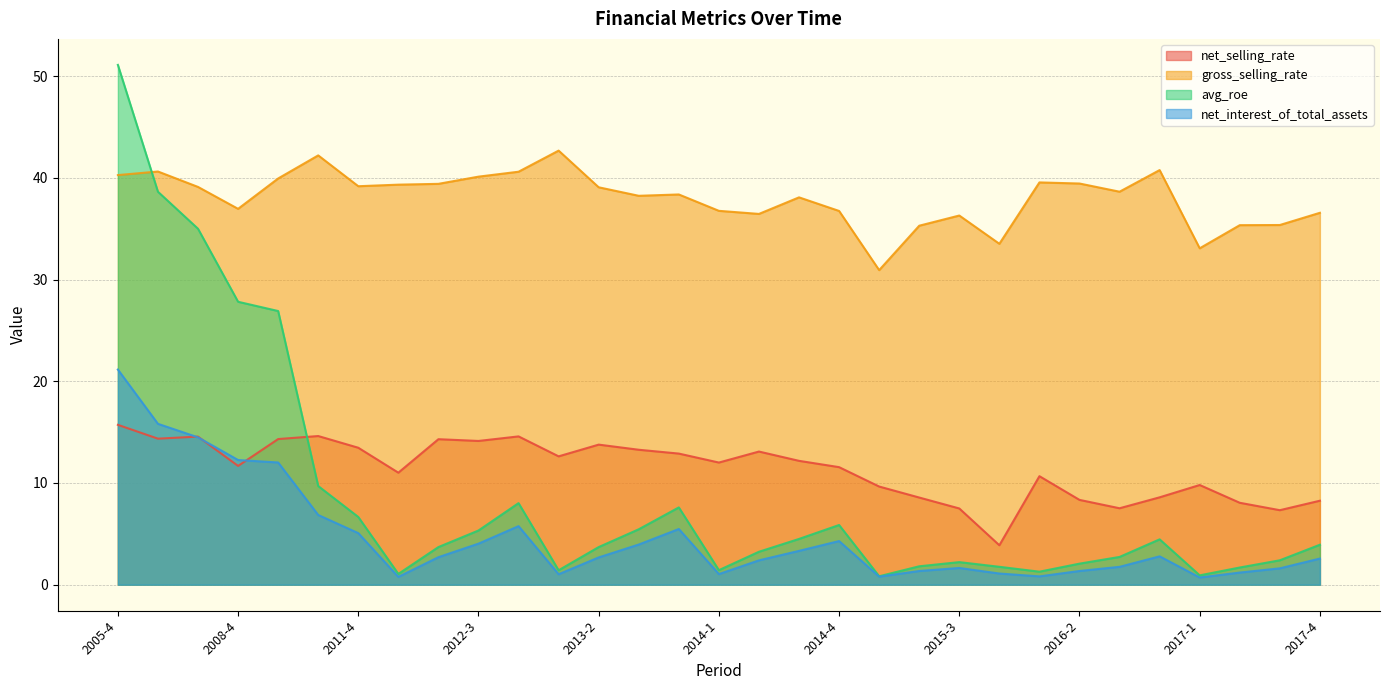

Rank the categories by net_interest_of_total_assets value from lowest to highest.

2017-1, 2012-1, 2015-1, 2016-1, 2013-1, 2014-1, 2015-4, 2017-2, 2015-2, 2016-2, 2017-3, 2015-3, 2016-3, 2014-2, 2017-4, 2013-2, 2012-2, 2016-4, 2014-3, 2013-3, 2012-3, 2014-4, 2011-4, 2013-4, 2012-4, 2010-4, 2009-4, 2008-4, 2007-4, 2006-4, 2005-4